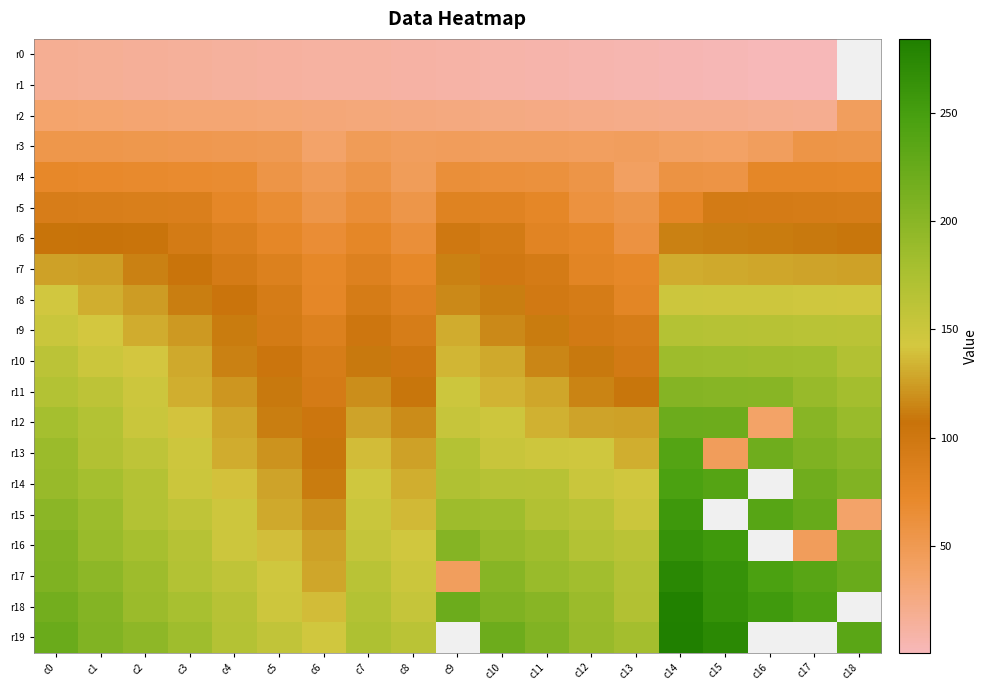

The value of r17 at c4 is 256.5. True or false?

False